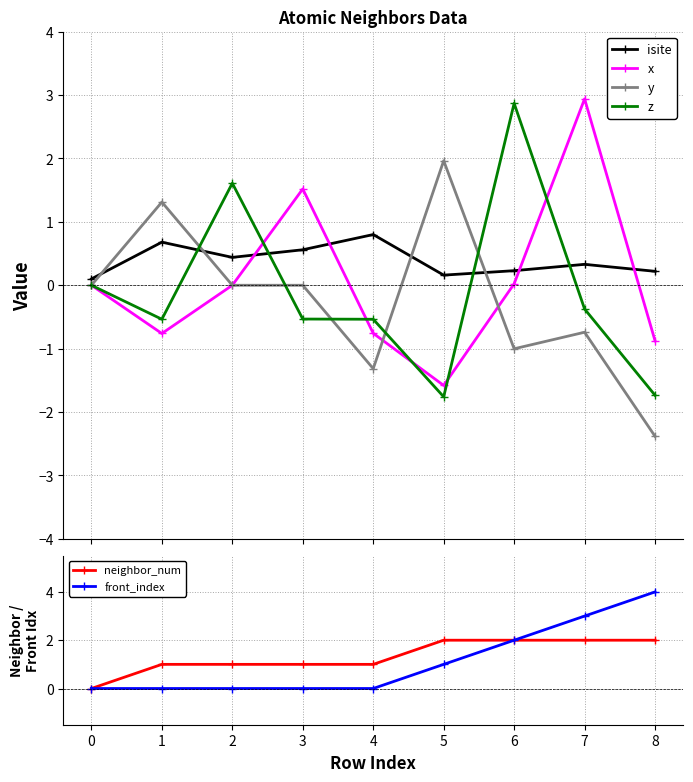

Reading left to right, list all the values displayed in this chart.

isite: 0.1	0.7	0.4	0.6	0.8	0.2	0.2	0.3	0.2
x: 0.0	-0.8	0.0	1.5	-0.8	-1.6	0.0	2.9	-0.9
y: 0.0	1.3	0.0	0.0	-1.3	2.0	-1.0	-0.7	-2.4
z: 0.0	-0.5	1.6	-0.5	-0.5	-1.8	2.9	-0.4	-1.7
neighbor_num: 0.0	1.0	1.0	1.0	1.0	2.0	2.0	2.0	2.0
front_index: 0.0	0.0	0.0	0.0	0.0	1.0	2.0	3.0	4.0